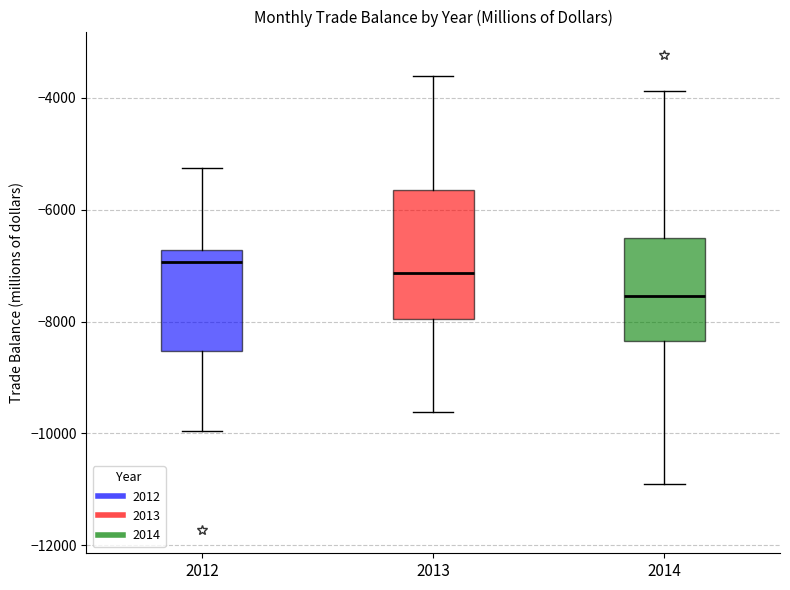

Reading left to right, read every box against the y-axis: the position of its median line, the range the box covers, and the ends of its whiskers. The values are not printed on the chart, so give them approximately, as read against the axis.

2012: median -7000, box -8600 to -6800, whiskers -10000 to -5200
2013: median -7200, box -8000 to -5600, whiskers -9600 to -3600
2014: median -7600, box -8400 to -6600, whiskers -11000 to -3800